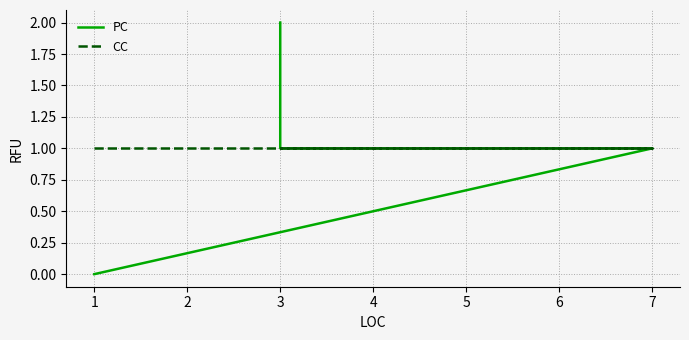

True or false: CC and PC intersect in this chart.

False